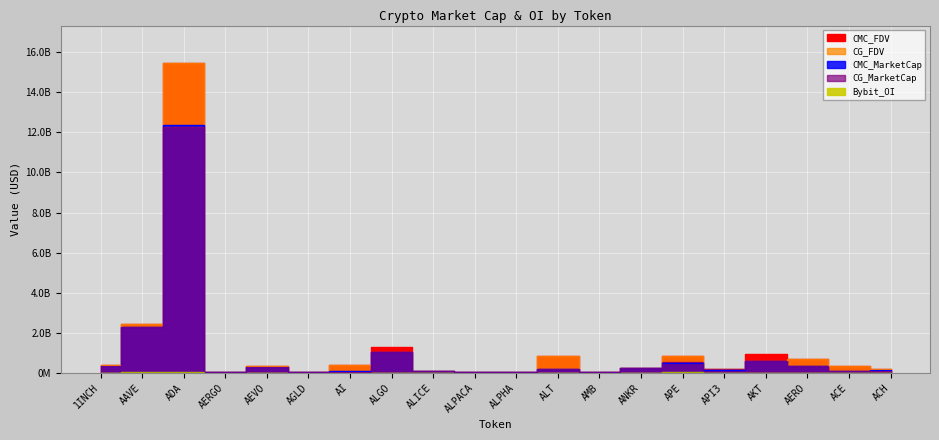

True or false: Bybit_OI has more than 1 interior local peaks.

True